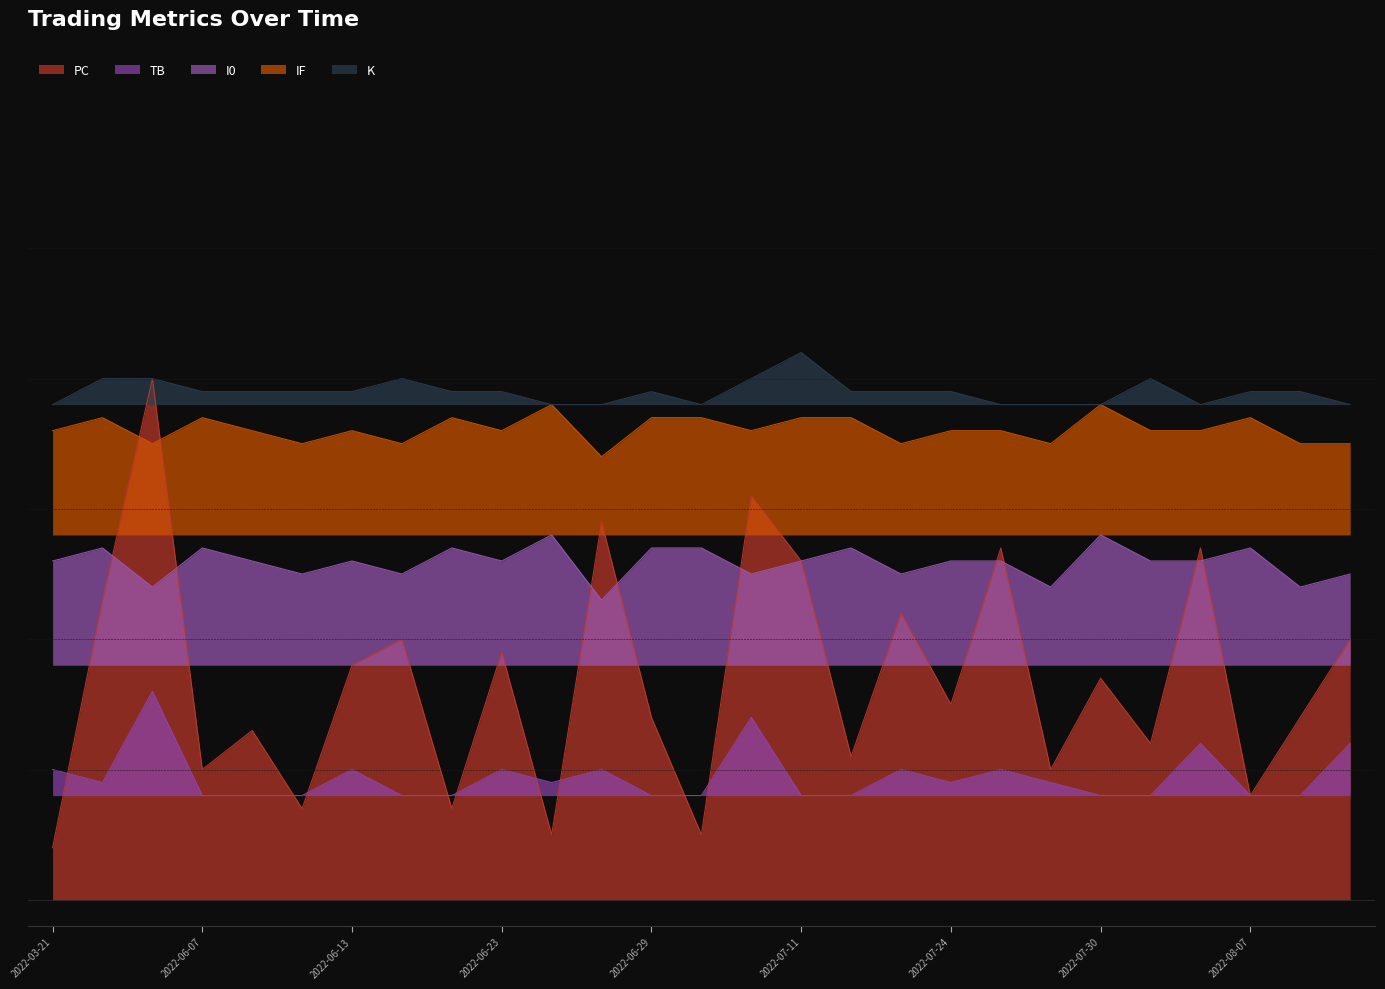

Does the chart have visible grid lines?

No